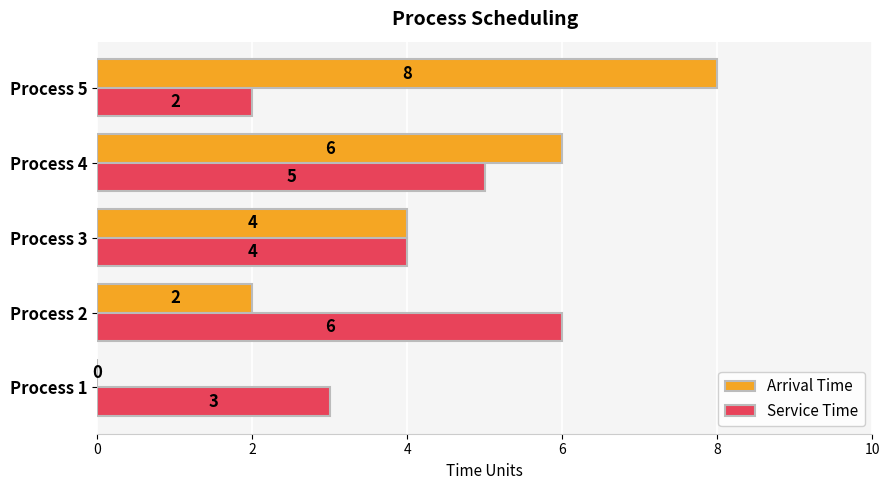

What is the sum of the Service Time values at Process 3 and Process 1?

7